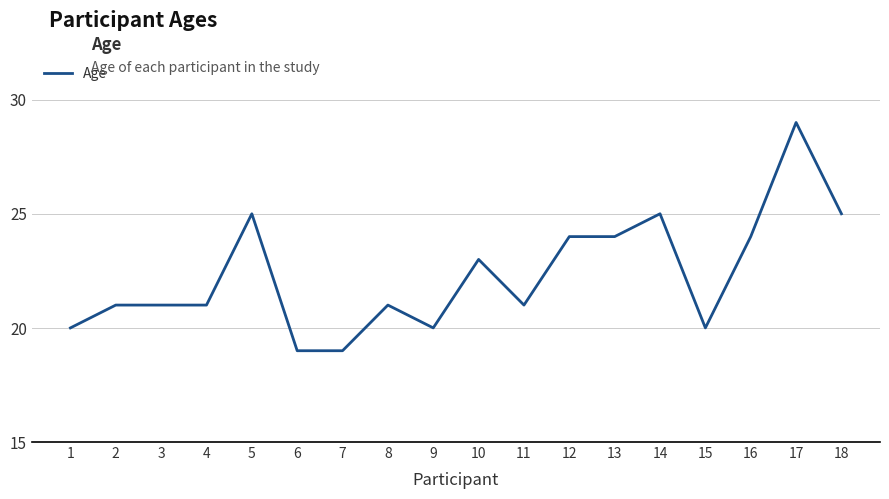

Is it true that the value at 17 is 43?

False